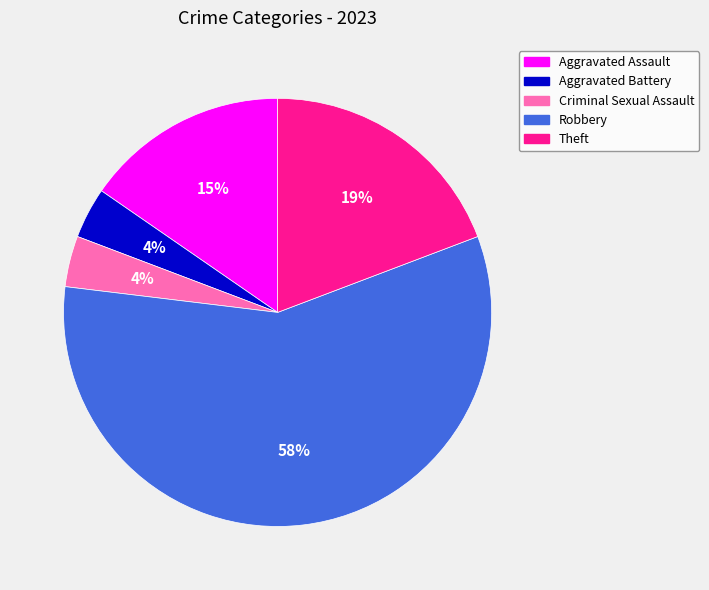

Which category accounts for the majority?

Robbery